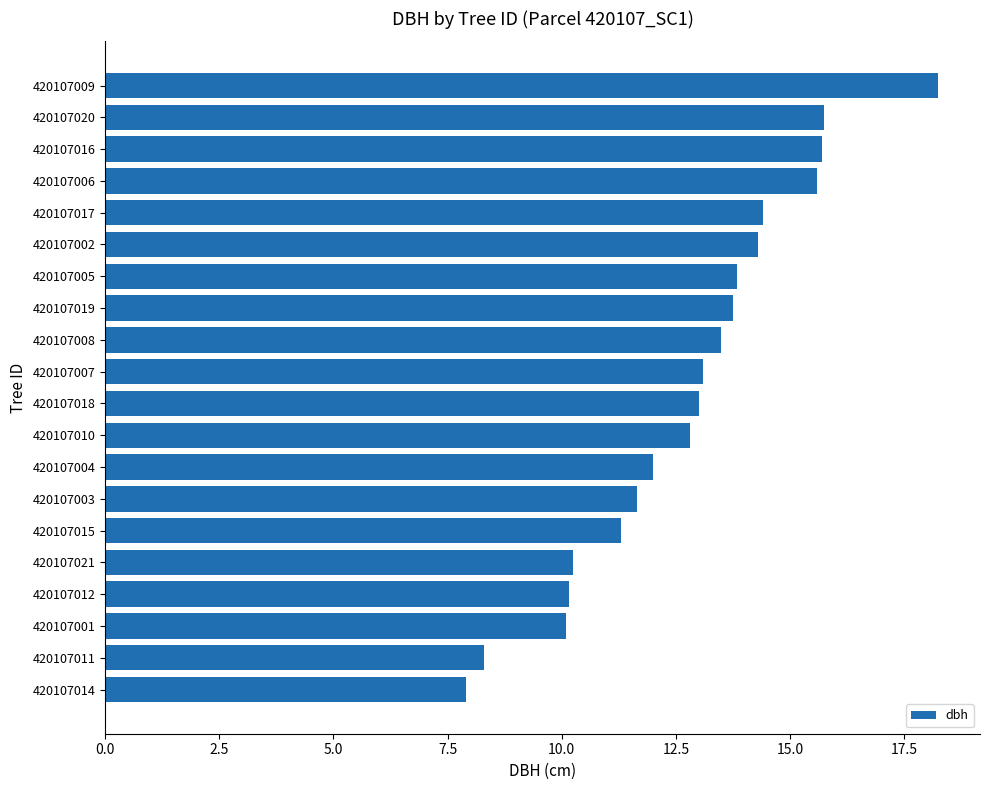

What is the ratio of the value at 420107012 to the value at 420107004?

0.8